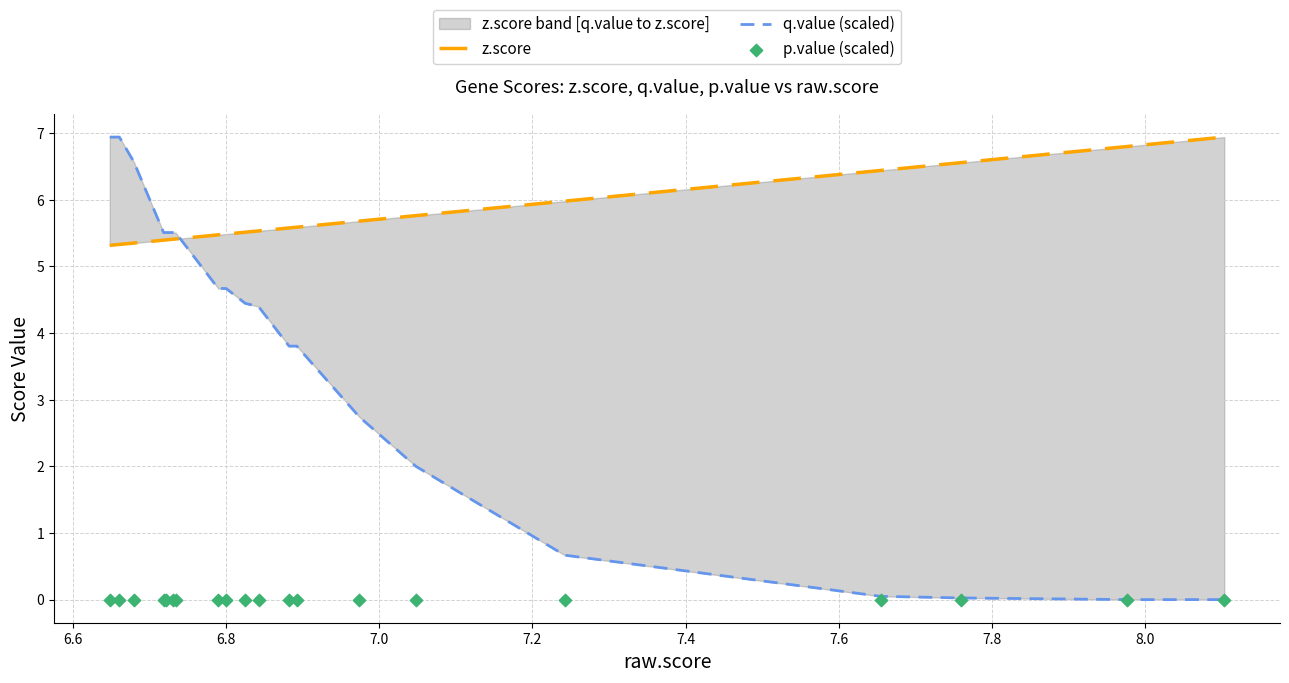

Which series has the largest Y range (max minus min)?

q.value (scaled)